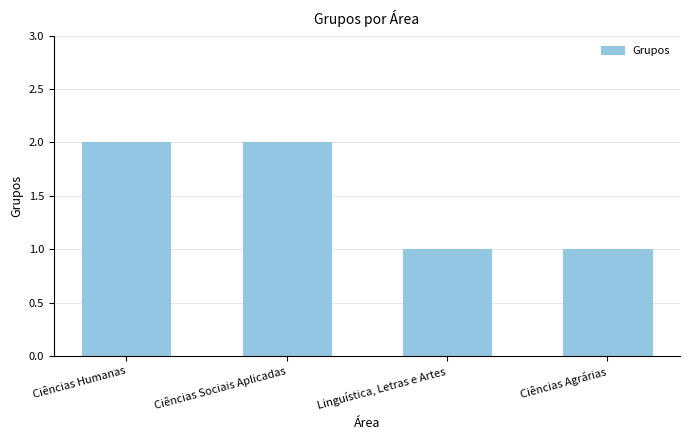

What is the difference between the second highest and second lowest values?

1